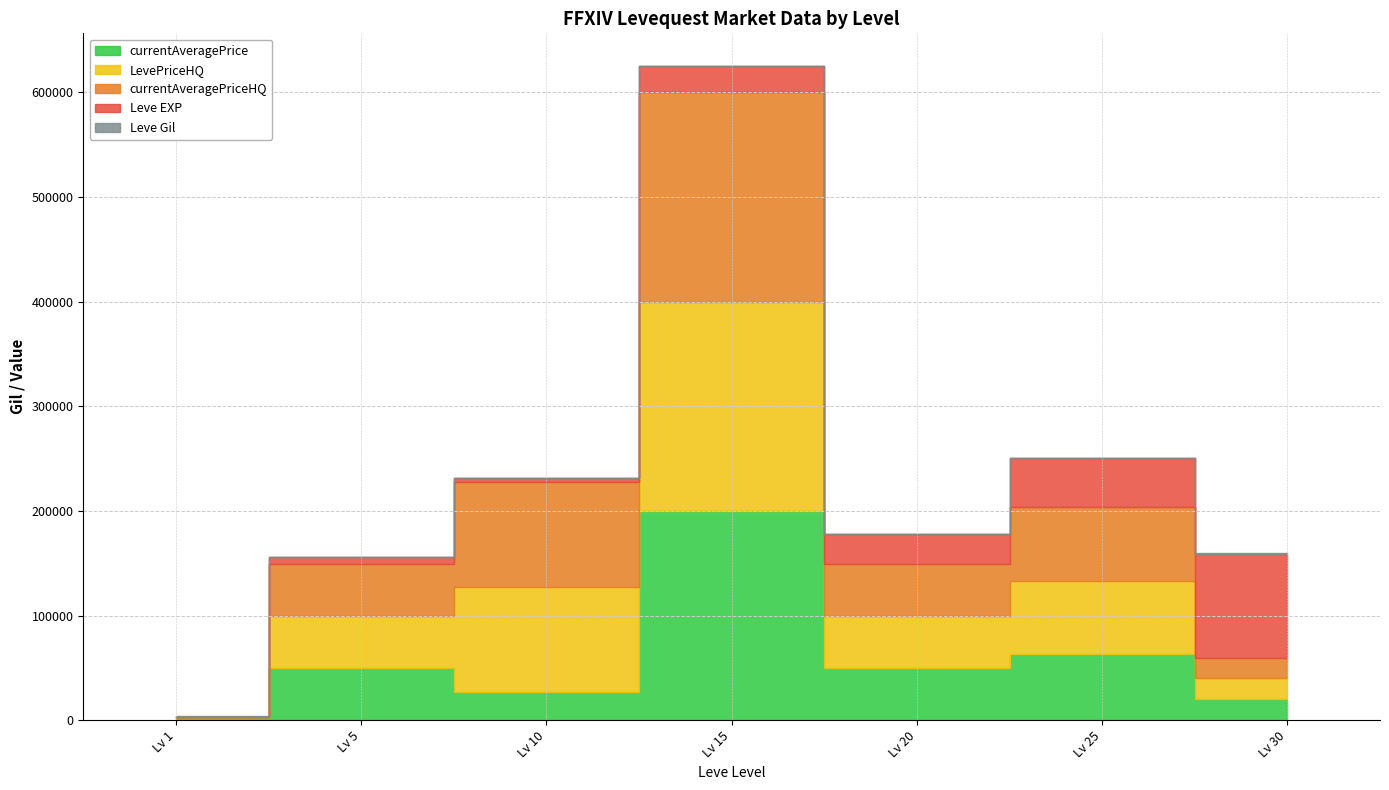

Which has a higher value, 15 or 1?

15